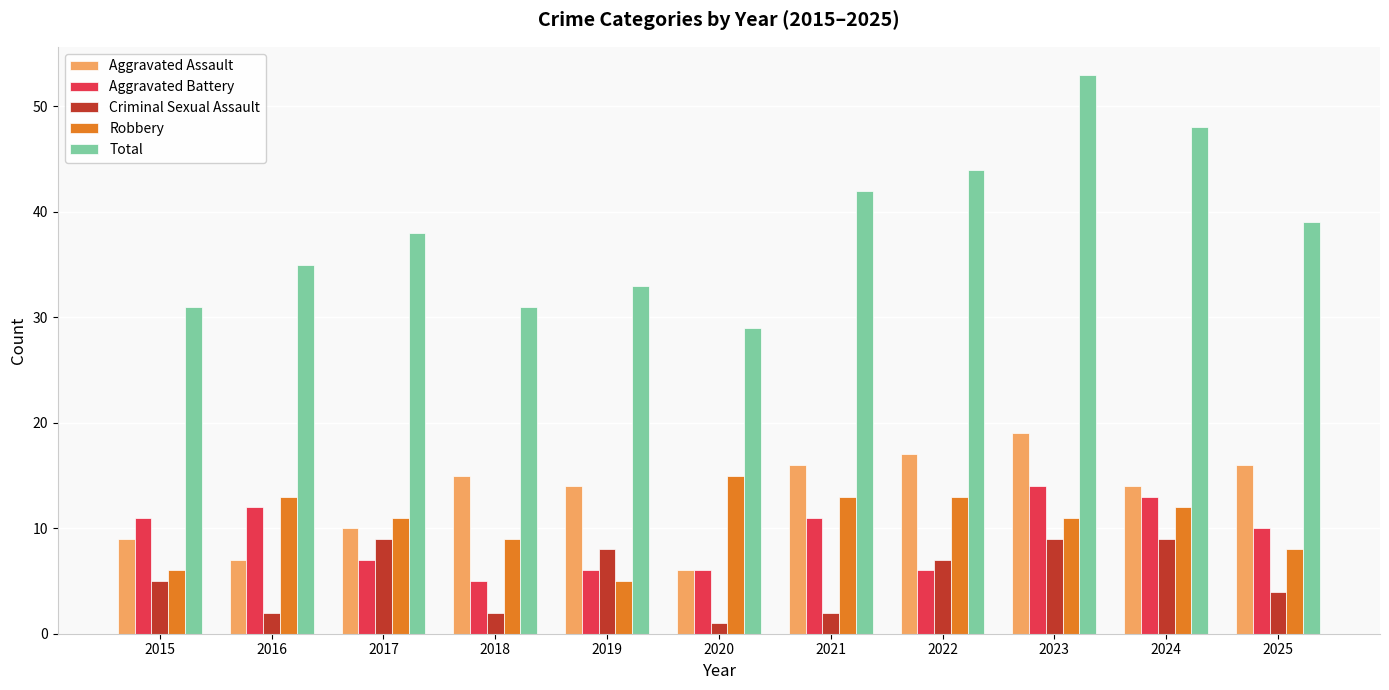

Count the number of categories in the chart.

11